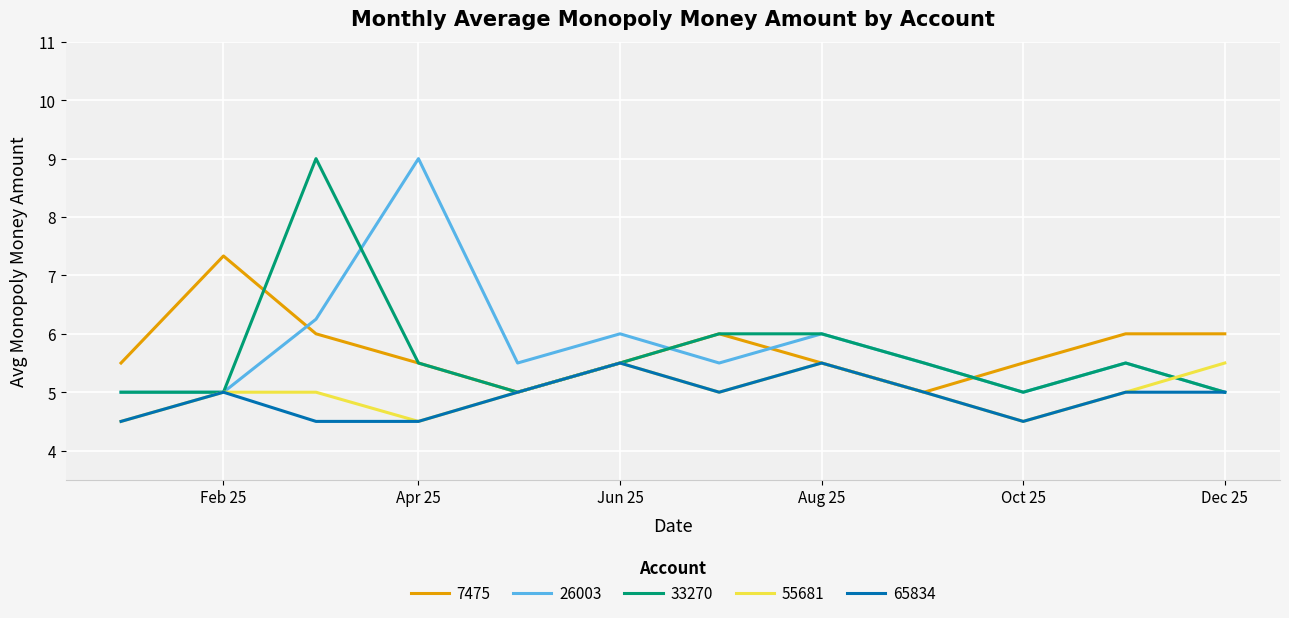

What is the average value of the 65834 series?

4.9